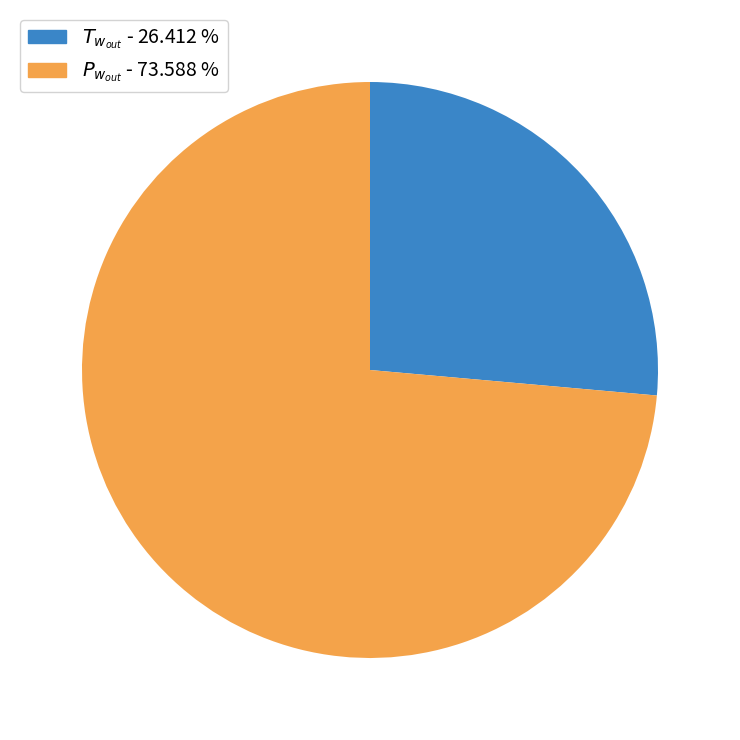

Is there a majority slice in this chart?

Yes